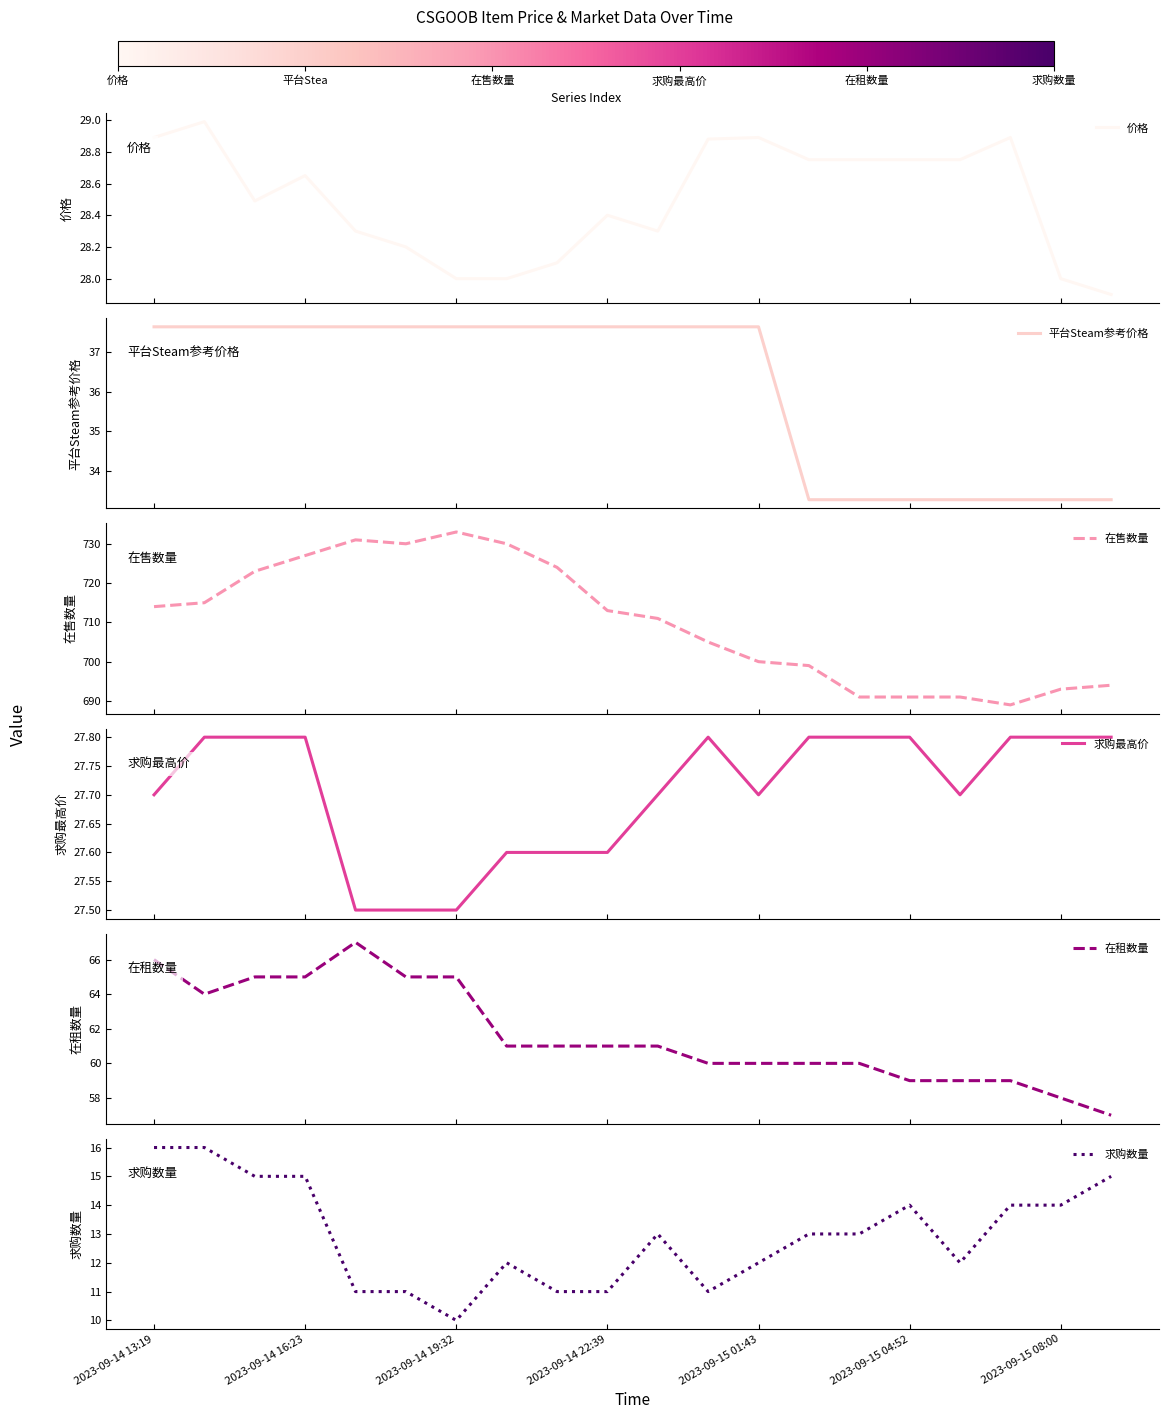

Rank the series by their maximum value, from highest to lowest.

在售数量, 在租数量, 平台Steam参考价格, 价格, 求购最高价, 求购数量